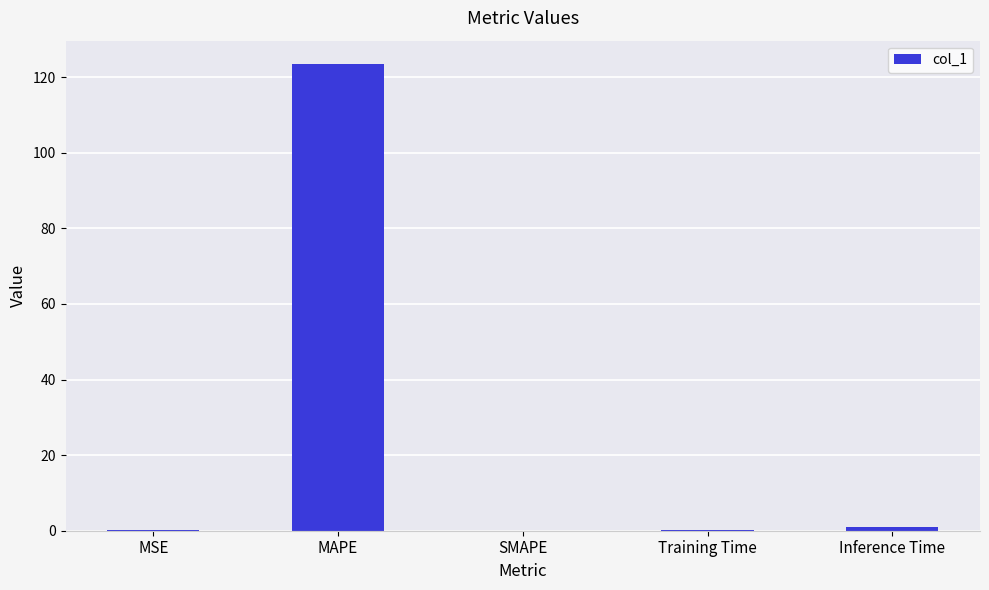

What is the greatest value displayed?

123.5